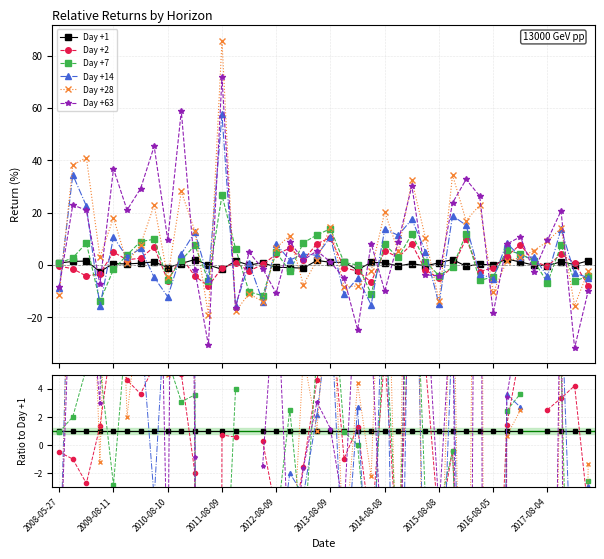

What position from the left is 2010-08-10?

9